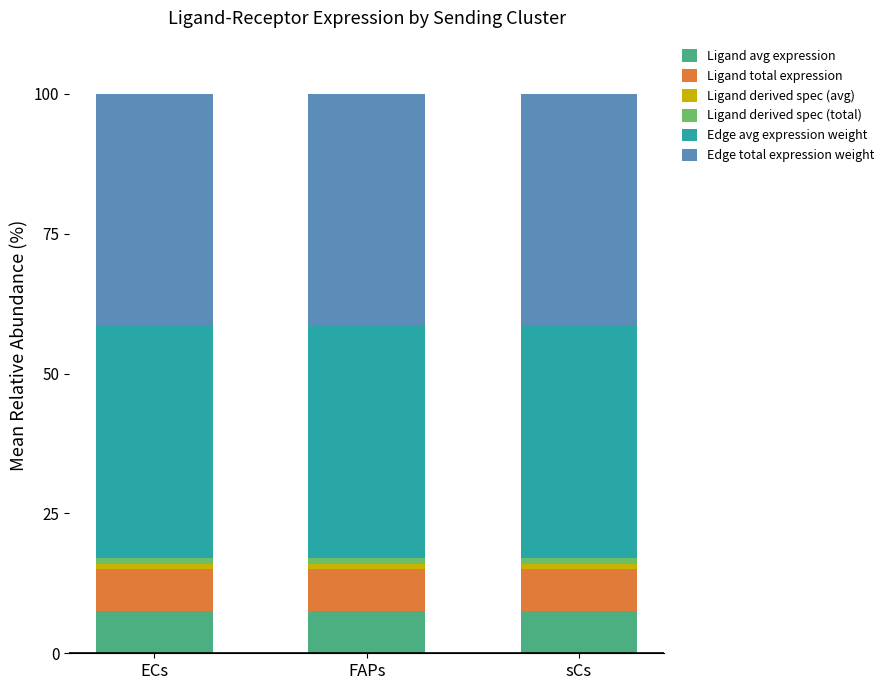

How many bars are there in total?

3